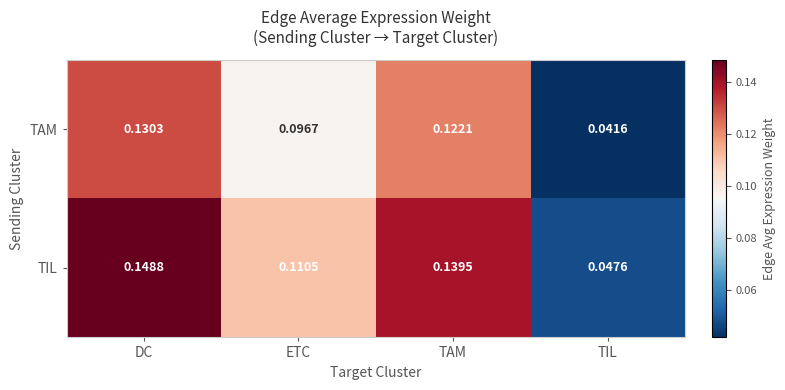

Where is TAM nearest to the value 0?

TIL